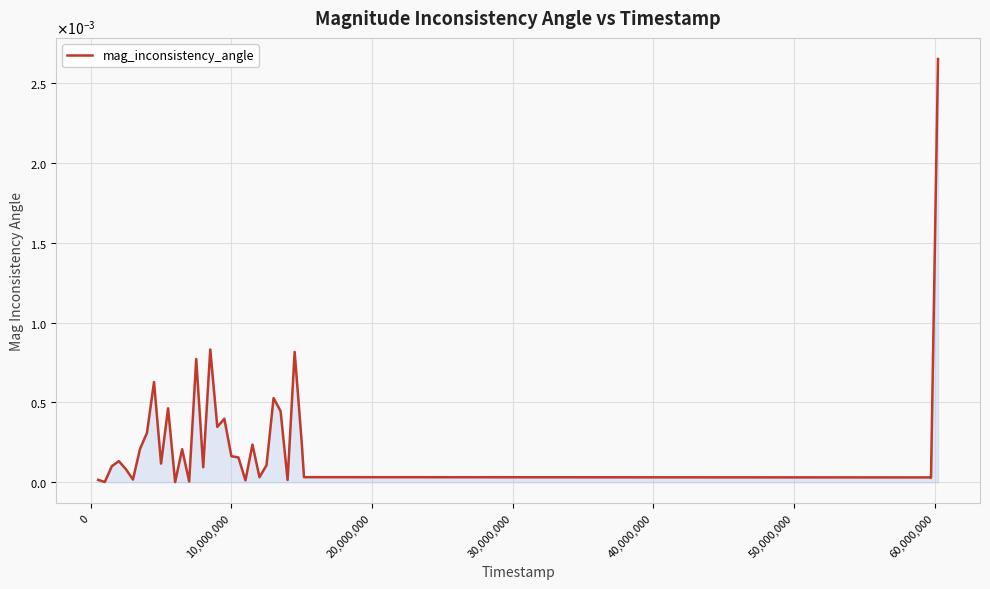

Does the chart display data point markers on the line(s)?

No